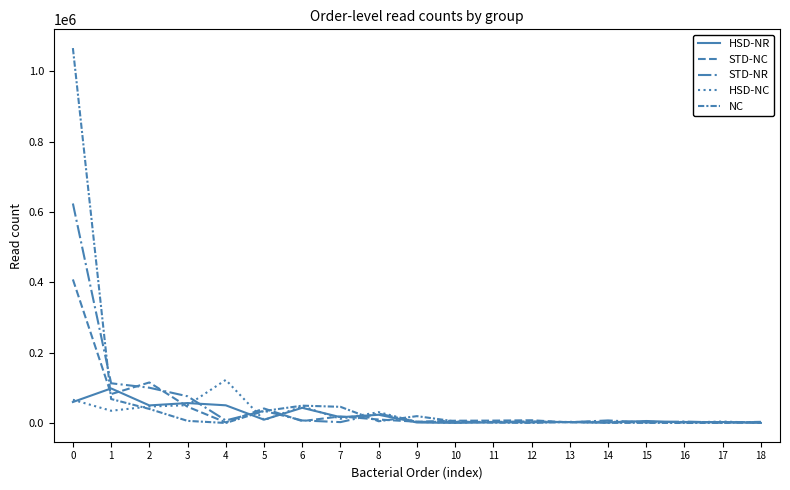

What is the difference between the maximum and second lowest values in the HSD-NC series?

122062